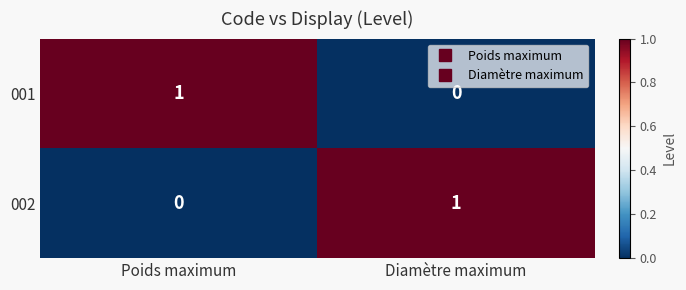

Reading right to left, what are all the values shown in this chart?

001: 0	1
002: 1	0